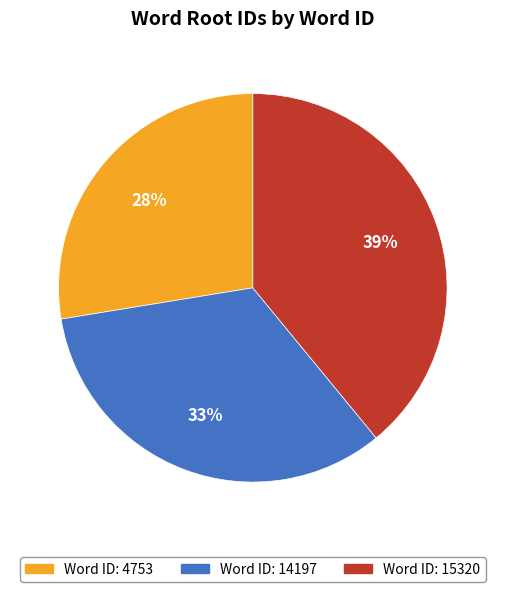

Is there any slice that represents more than half of the pie?

No